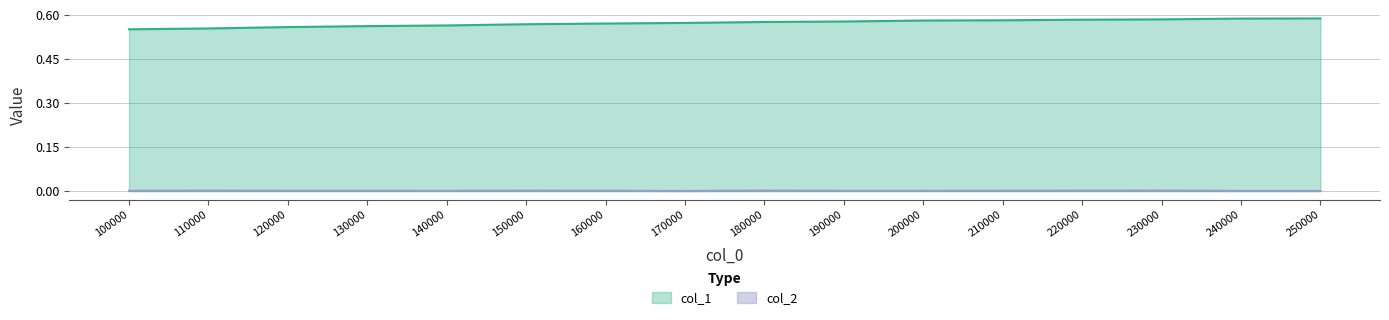

True or false: col_2 and col_1 cross at least once.

False